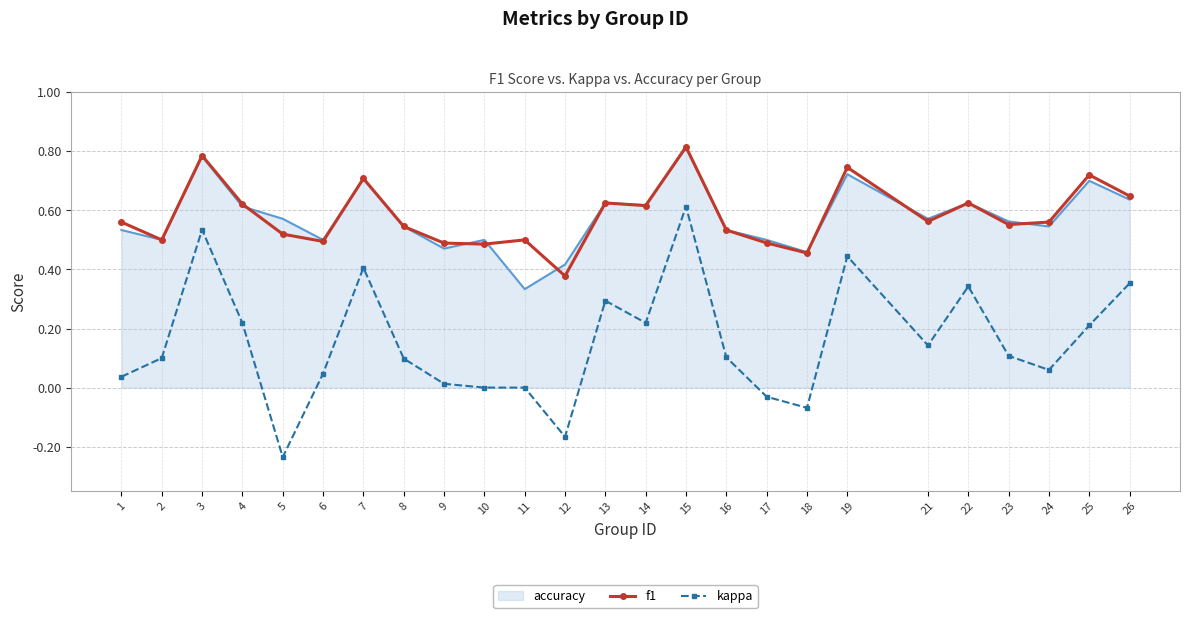

Is it true that accuracy equals 0.3 at 11?

True